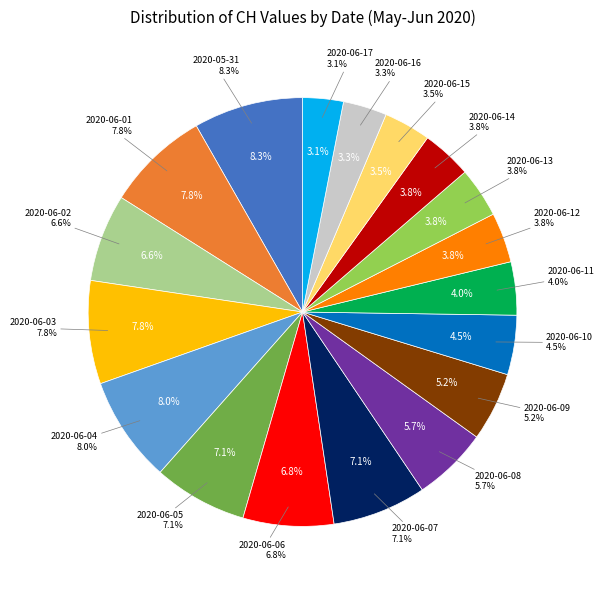

Count the number of slices in the pie.

18